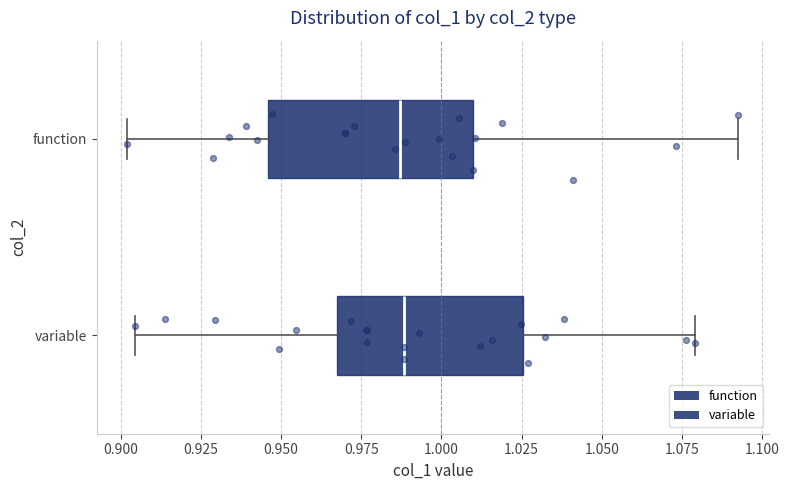

Reading bottom to top, transcribe this box plot: for each box, give where its median line is, the range the box spans, and where its two whiskers end, as read against the x-axis. The values are not printed on the chart, so give them approximately, as read against the axis.

variable: median 0.990, box 0.970 to 1.025, whiskers 0.905 to 1.080
function: median 0.985, box 0.945 to 1.010, whiskers 0.900 to 1.095